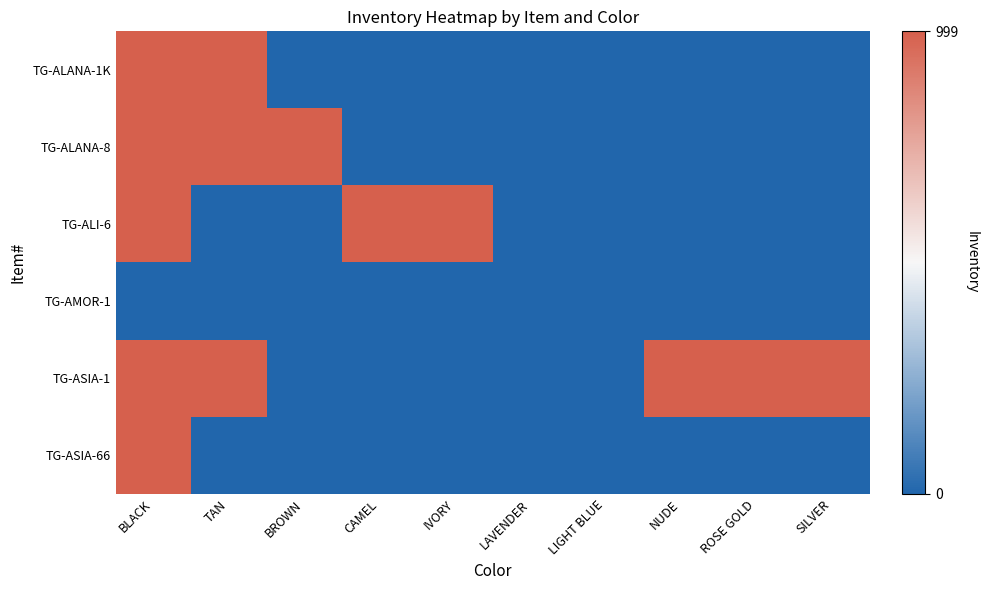

Reading left to right, transcribe all the data shown in this chart.

TG-ALANA-1K: BLACK=499.5	TAN=499.5	BROWN=-499.5	CAMEL=-499.5	IVORY=-499.5	LAVENDER=-499.5	LIGHT BLUE=-499.5	NUDE=-499.5	ROSE GOLD=-499.5	SILVER=-499.5
TG-ALANA-8: BLACK=499.5	TAN=499.5	BROWN=499.5	CAMEL=-499.5	IVORY=-499.5	LAVENDER=-499.5	LIGHT BLUE=-499.5	NUDE=-499.5	ROSE GOLD=-499.5	SILVER=-499.5
TG-ALI-6: BLACK=499.5	TAN=-499.5	BROWN=-499.5	CAMEL=499.5	IVORY=499.5	LAVENDER=-499.5	LIGHT BLUE=-499.5	NUDE=-499.5	ROSE GOLD=-499.5	SILVER=-499.5
TG-AMOR-1: BLACK=-499.5	TAN=-499.5	BROWN=-499.5	CAMEL=-499.5	IVORY=-499.5	LAVENDER=-499.5	LIGHT BLUE=-499.5	NUDE=-499.5	ROSE GOLD=-499.5	SILVER=-499.5
TG-ASIA-1: BLACK=499.5	TAN=499.5	BROWN=-499.5	CAMEL=-499.5	IVORY=-499.5	LAVENDER=-499.5	LIGHT BLUE=-499.5	NUDE=499.5	ROSE GOLD=499.5	SILVER=499.5
TG-ASIA-66: BLACK=499.5	TAN=-499.5	BROWN=-499.5	CAMEL=-499.5	IVORY=-499.5	LAVENDER=-499.5	LIGHT BLUE=-499.5	NUDE=-499.5	ROSE GOLD=-499.5	SILVER=-499.5